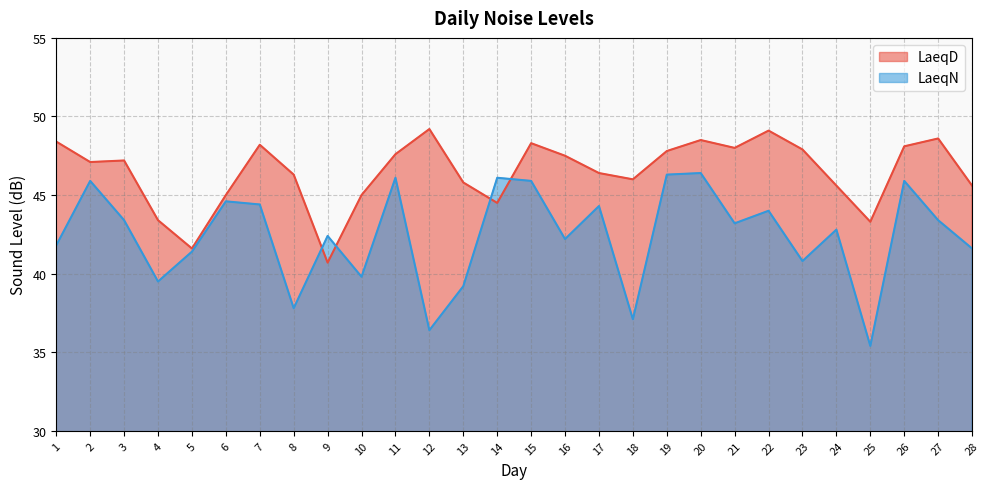

What is the value of the LaeqN point at the 21st from the left?

43.2